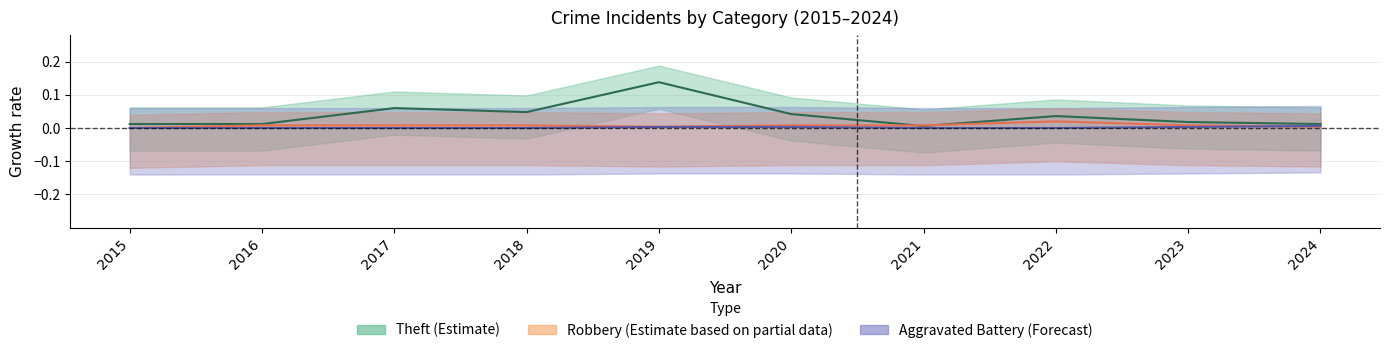

List the series in order of their peak value, highest first.

Theft, Robbery, Aggravated Battery